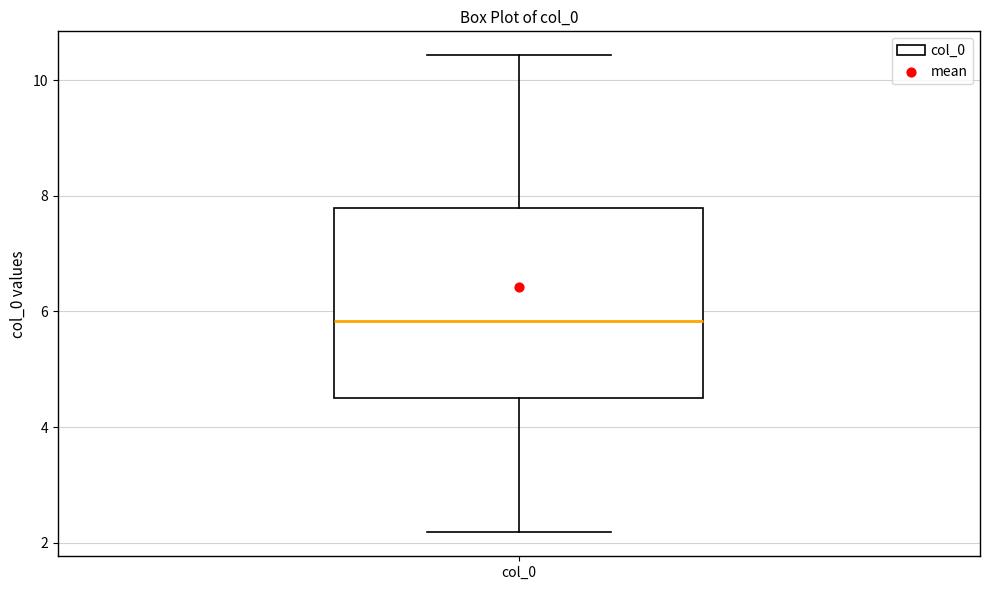

Read this box plot against the y-axis: the position of the median line, the range covered by the box, and the ends of both whiskers. The values are not printed on the chart, so give them approximately, as read against the axis.

median 5.8, box 4.4 to 7.8, whiskers 2.2 to 10.4